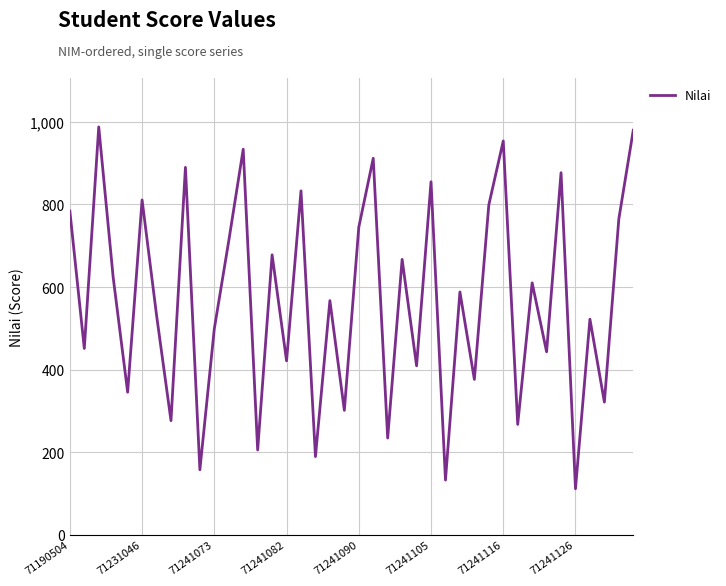

What is the difference between the maximum and minimum values?

877